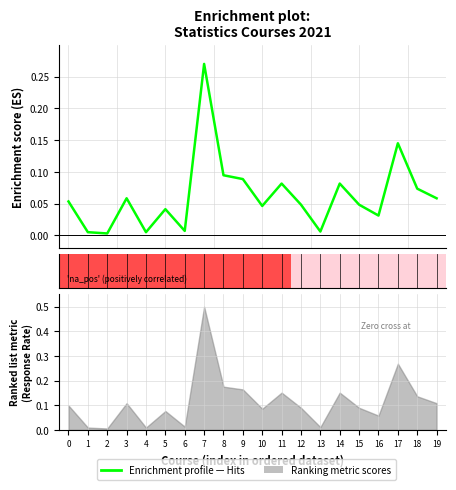

What is the greatest value displayed?

0.3